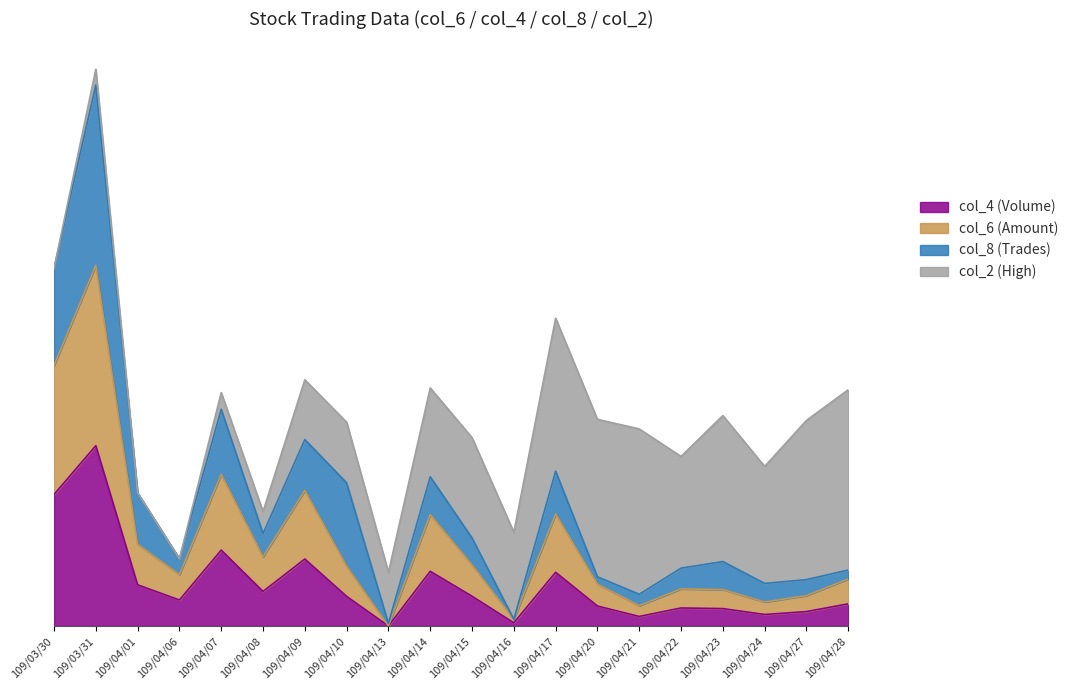

Where is col_6 (Amount) nearest to the value 1?

109/04/07